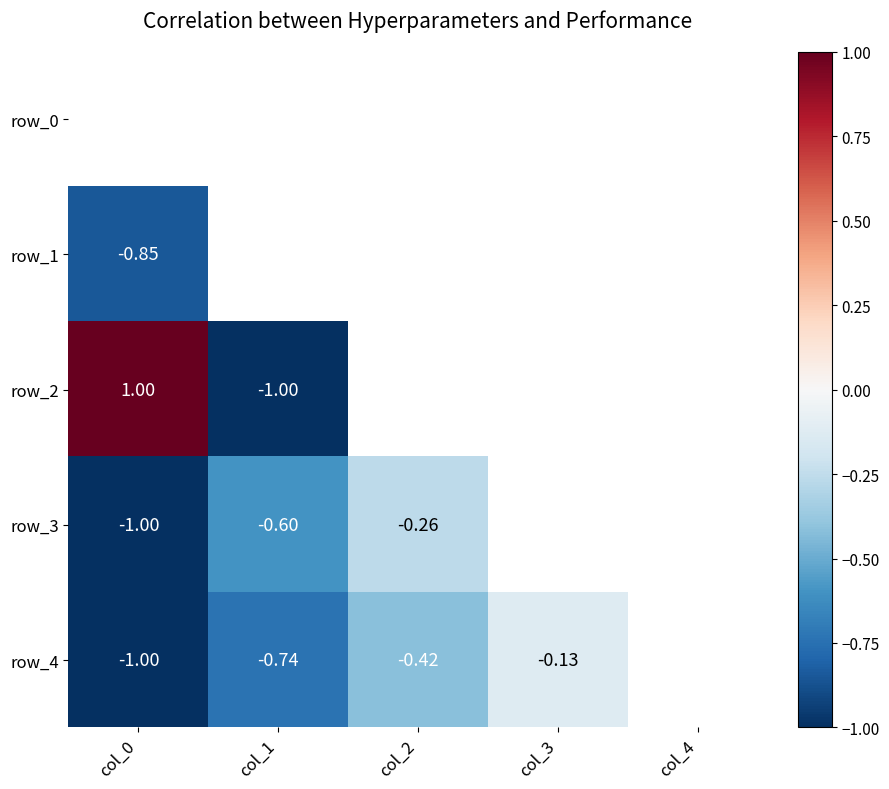

At which category is the sum across all series the highest?

col_2